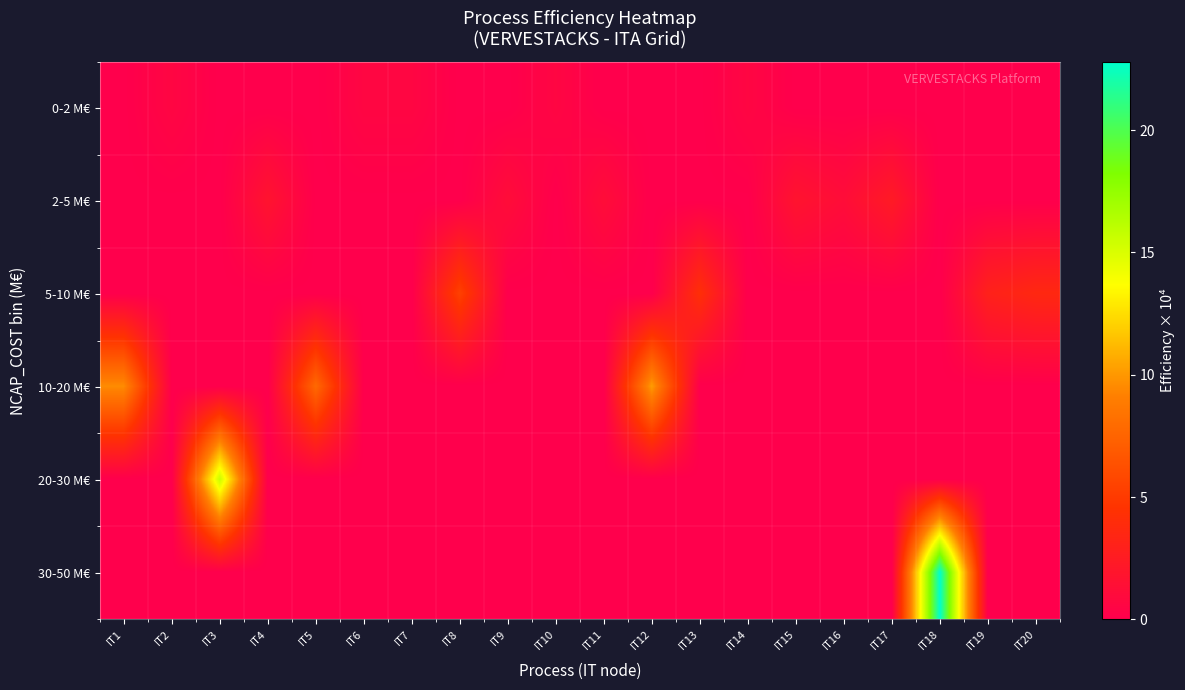

Reading left to right, what are all the values shown in this chart?

0-2 M€: IT1=0.0	IT2=0.6	IT3=0.0	IT4=0.0	IT5=0.0	IT6=0.6	IT7=0.6	IT8=0.0	IT9=0.0	IT10=0.6	IT11=0.0	IT12=0.0	IT13=0.0	IT14=0.6	IT15=0.0	IT16=0.0	IT17=0.0	IT18=0.0	IT19=0.0	IT20=0.0
2-5 M€: IT1=0.0	IT2=0.0	IT3=0.0	IT4=1.8	IT5=0.0	IT6=0.0	IT7=0.0	IT8=0.0	IT9=1.2	IT10=0.0	IT11=1.2	IT12=0.0	IT13=0.0	IT14=0.0	IT15=1.8	IT16=1.2	IT17=2.4	IT18=0.0	IT19=0.0	IT20=0.0
5-10 M€: IT1=0.0	IT2=0.0	IT3=0.0	IT4=0.0	IT5=0.0	IT6=0.0	IT7=0.0	IT8=5.4	IT9=0.0	IT10=0.0	IT11=0.0	IT12=0.0	IT13=4.2	IT14=0.0	IT15=0.0	IT16=0.0	IT17=0.0	IT18=0.0	IT19=3.0	IT20=3.6
10-20 M€: IT1=9.6	IT2=0.0	IT3=0.0	IT4=0.0	IT5=7.8	IT6=0.0	IT7=0.0	IT8=0.0	IT9=0.0	IT10=0.0	IT11=0.0	IT12=10.2	IT13=0.0	IT14=0.0	IT15=0.0	IT16=0.0	IT17=0.0	IT18=0.0	IT19=0.0	IT20=0.0
20-30 M€: IT1=0.0	IT2=0.0	IT3=15.6	IT4=0.0	IT5=0.0	IT6=0.0	IT7=0.0	IT8=0.0	IT9=0.0	IT10=0.0	IT11=0.0	IT12=0.0	IT13=0.0	IT14=0.0	IT15=0.0	IT16=0.0	IT17=0.0	IT18=0.0	IT19=0.0	IT20=0.0
30-50 M€: IT1=0.0	IT2=0.0	IT3=0.0	IT4=0.0	IT5=0.0	IT6=0.0	IT7=0.0	IT8=0.0	IT9=0.0	IT10=0.0	IT11=0.0	IT12=0.0	IT13=0.0	IT14=0.0	IT15=0.0	IT16=0.0	IT17=0.0	IT18=22.8	IT19=0.0	IT20=0.0